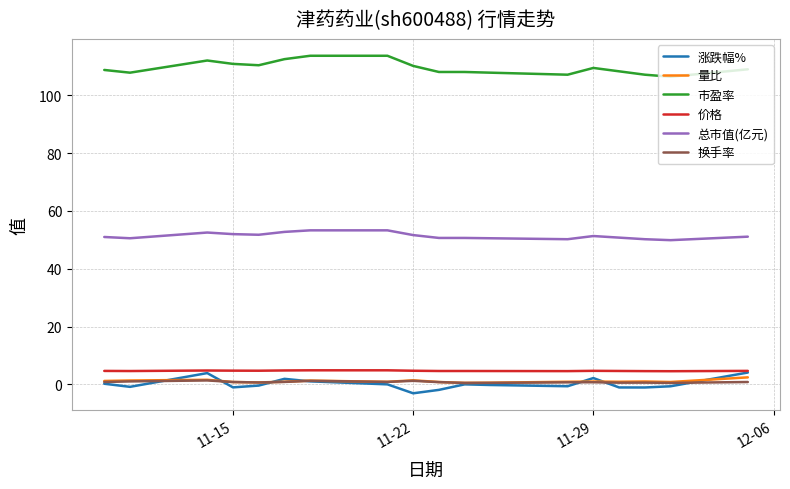

True or false: 量比 and 价格 cross at least once.

False